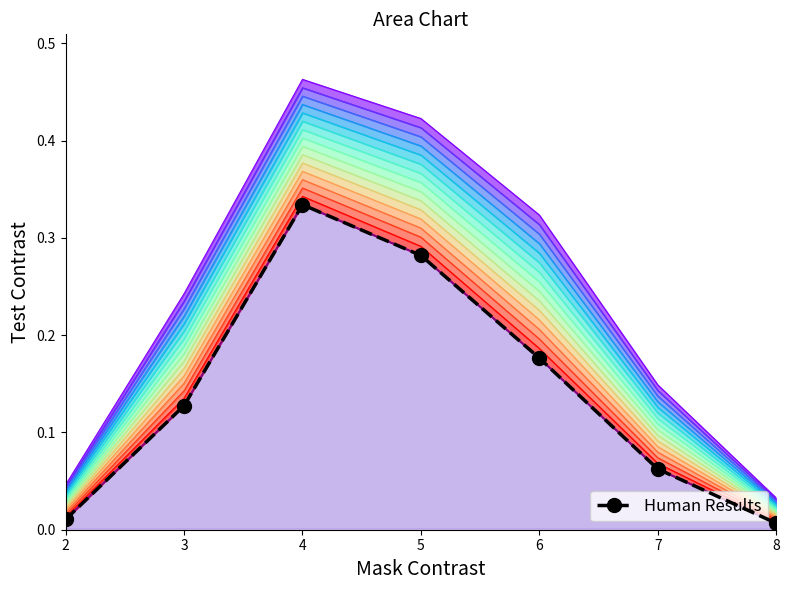

Read the value at 5.

0.3